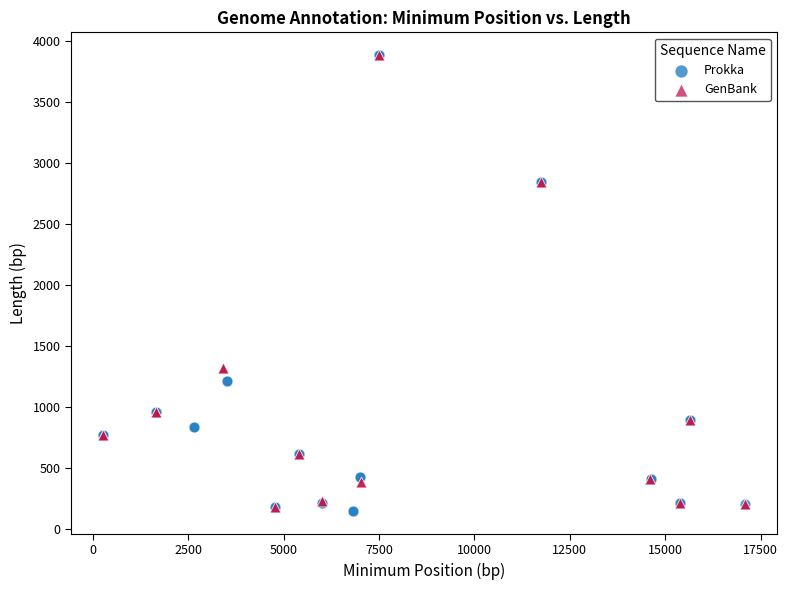

What are all the series names shown in the legend?

Prokka, GenBank